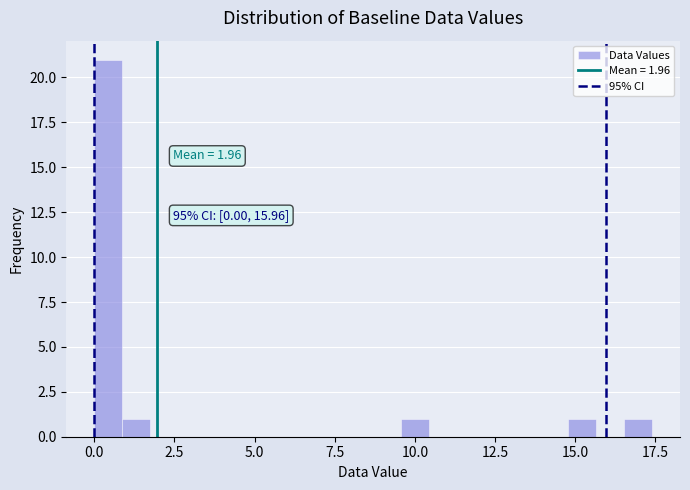

Read against the x-axis, roughly where is the centre of the tallest bar?

0.5